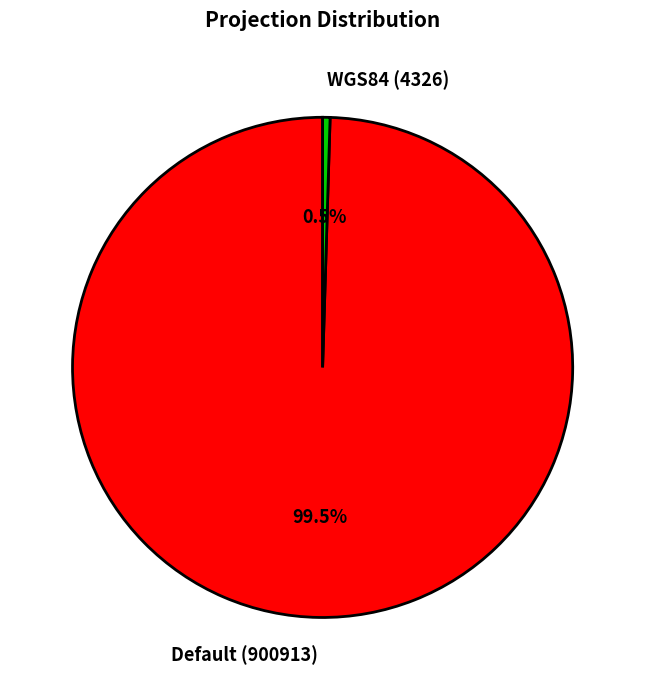

What is the largest slice in the pie chart?

Default (900913)